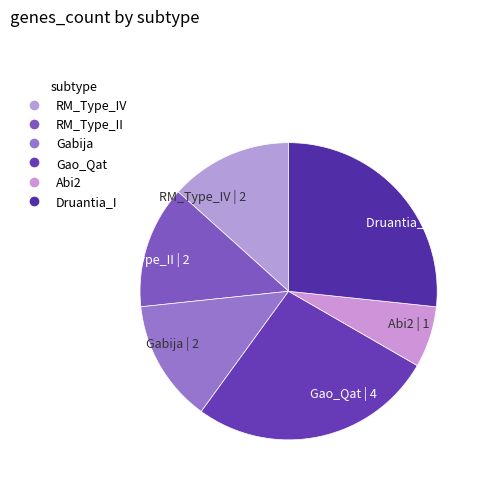

How many slices are in this pie chart?

6